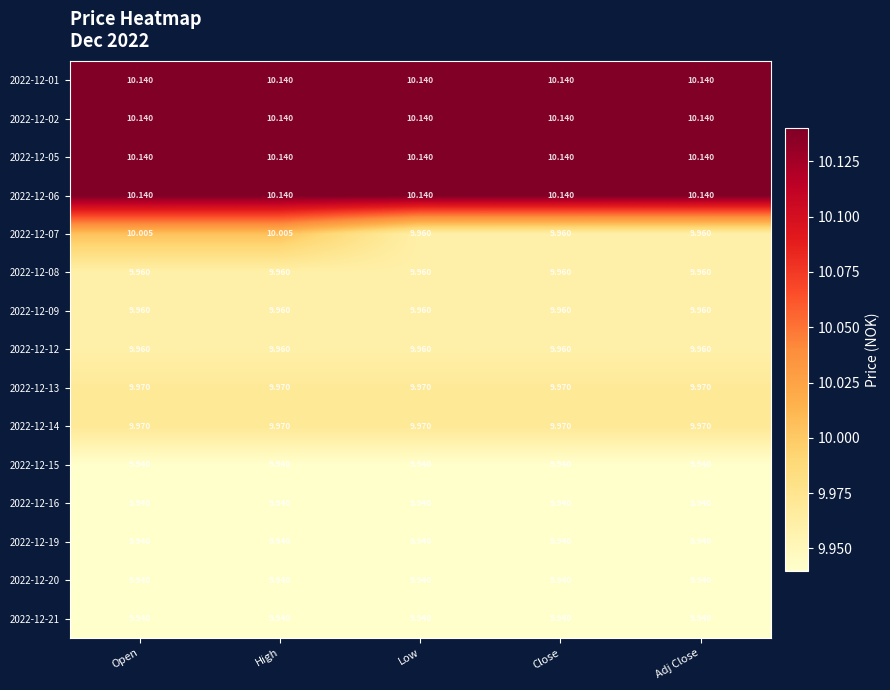

Is the value of 2022-12-02 at Low greater than the value of 2022-12-09 at Low?

Yes